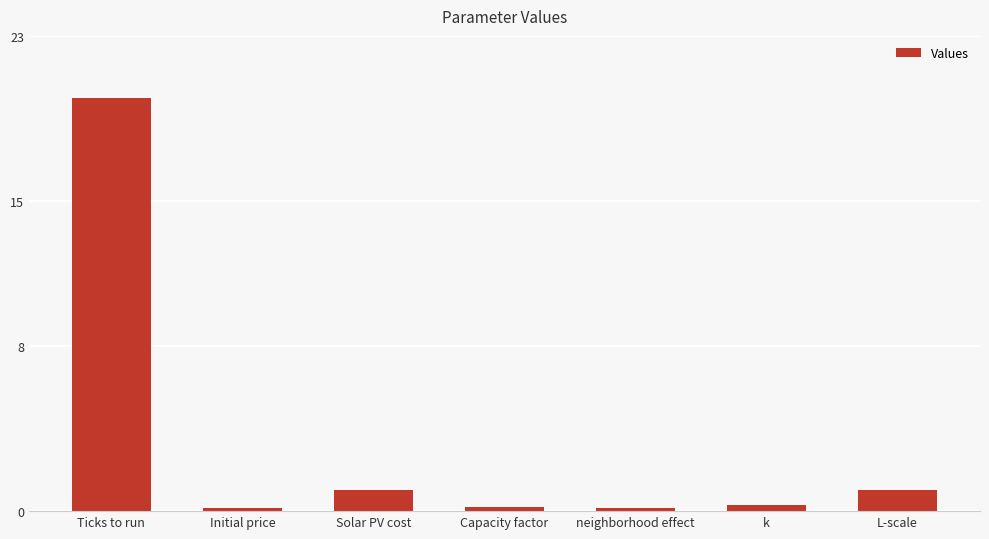

What is the change in value from Ticks to run to Initial price?

-19.8